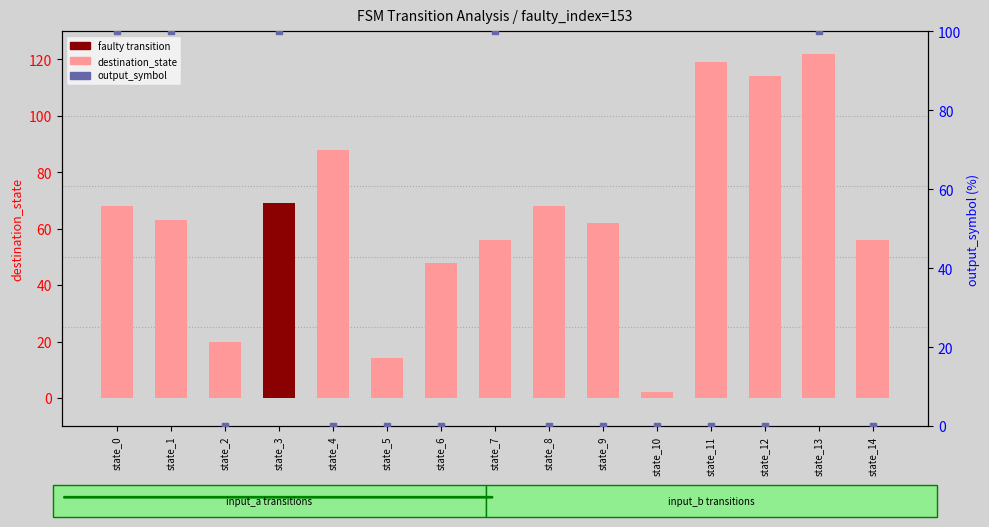

At how many categories does at least one series exceed 94?

7